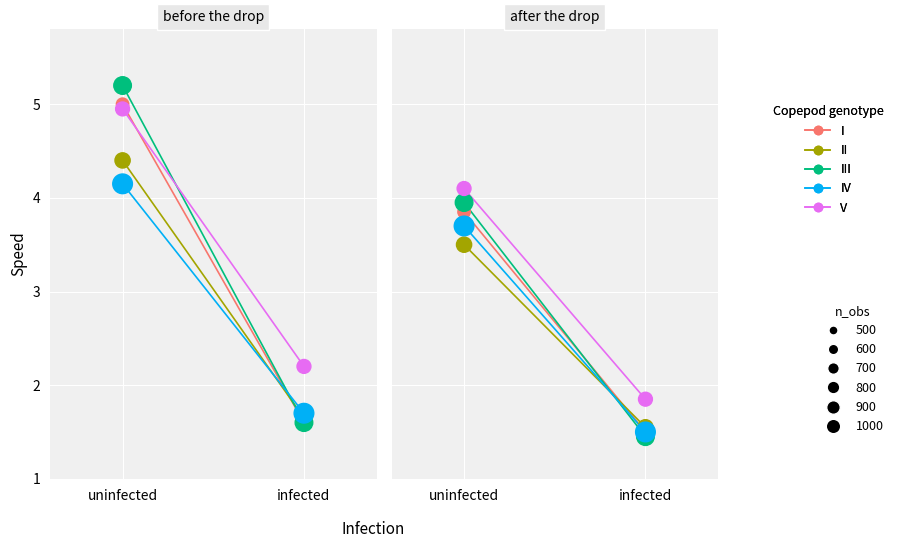

Which series has the widest spread of Y values?

III